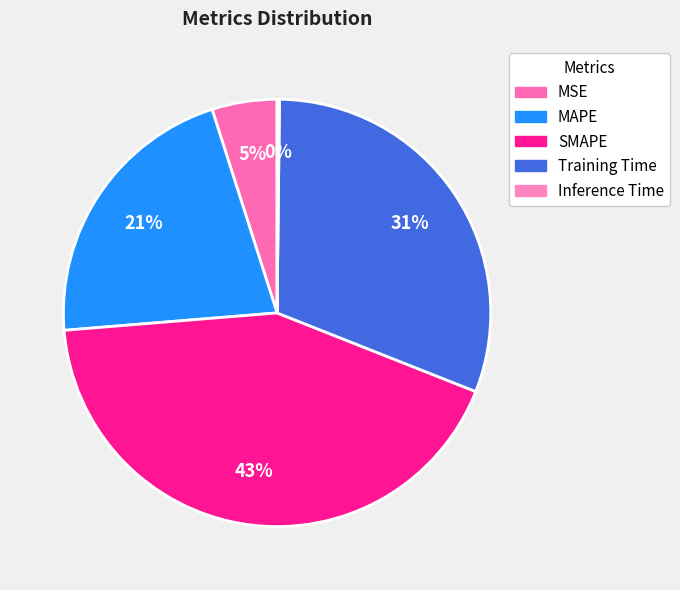

Is SMAPE the majority of the pie?

No